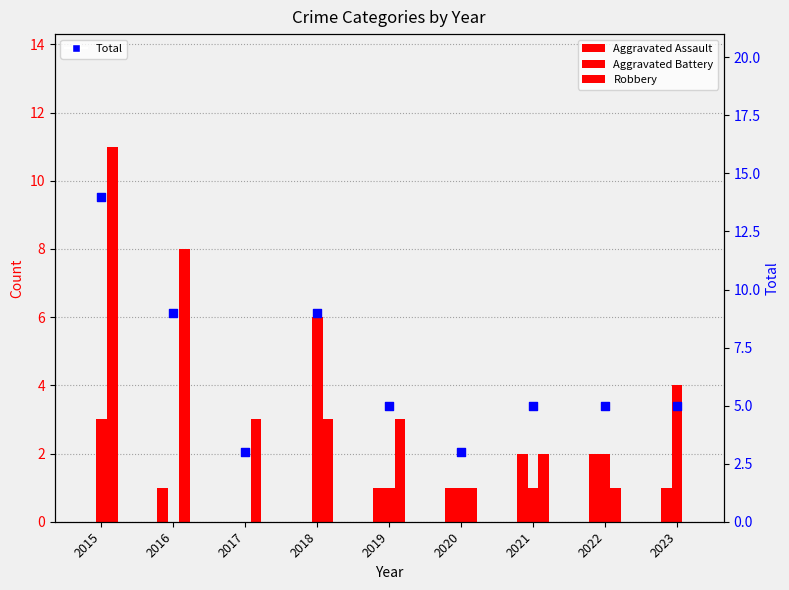

Which series contains the highest Y value?

Total